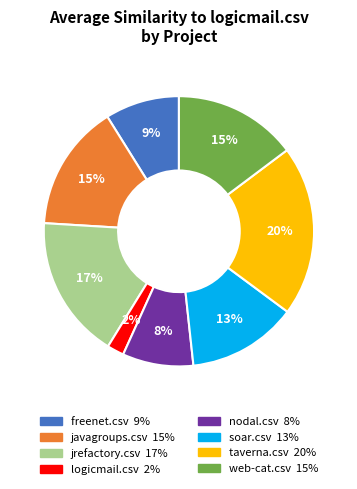

Count the number of slices in the pie.

8